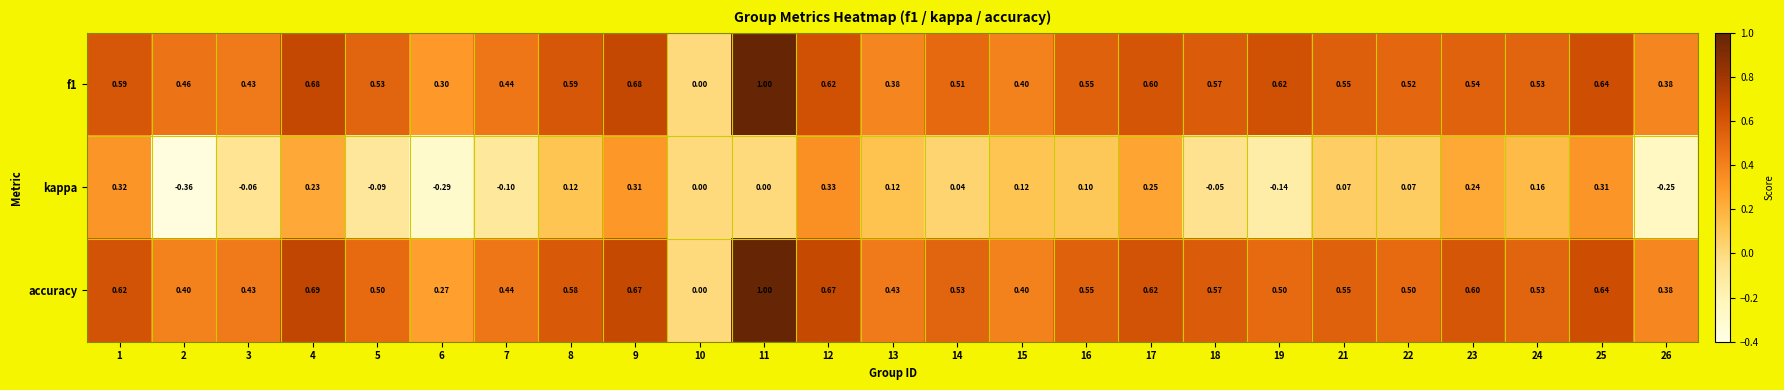

Which series changed the most between 6 and 25?

kappa